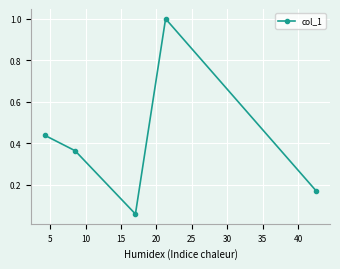

What is the sum of all values?

2.0